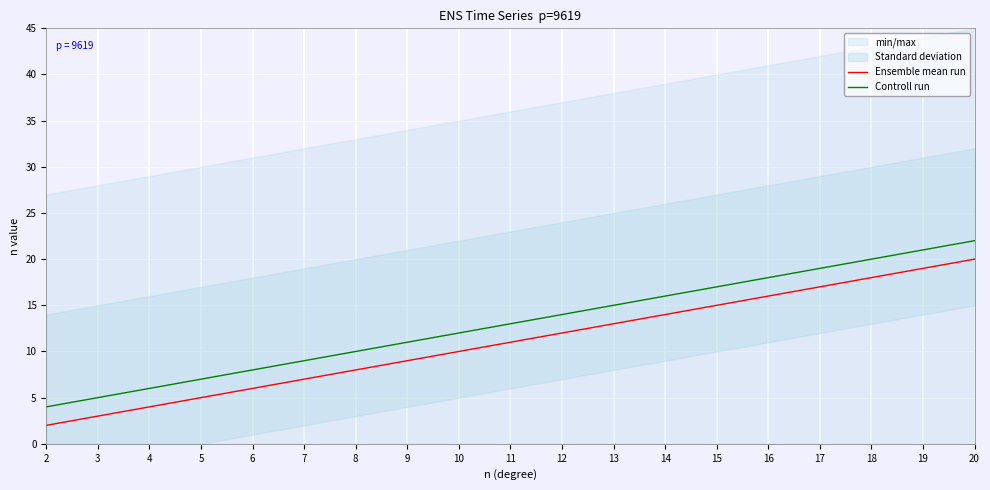

What value does the Controll run series have at 20?

22